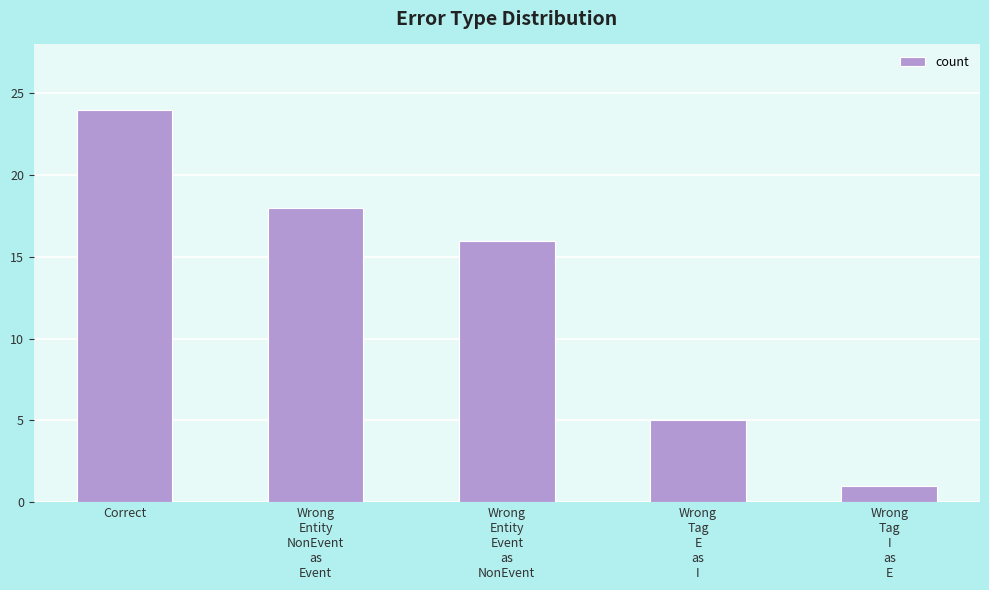

What is the value of the 2nd bar from the left?

18